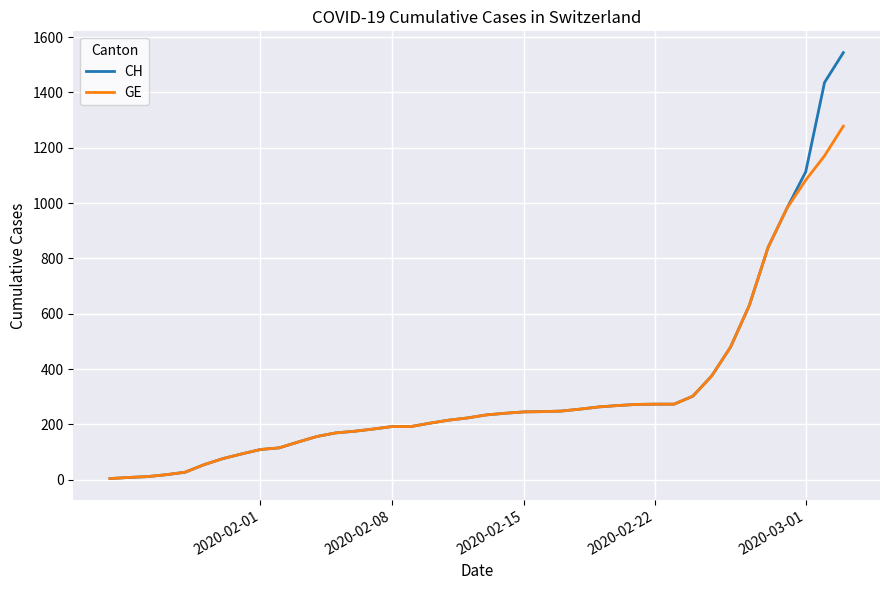

What is the highest value of the GE series?

1278